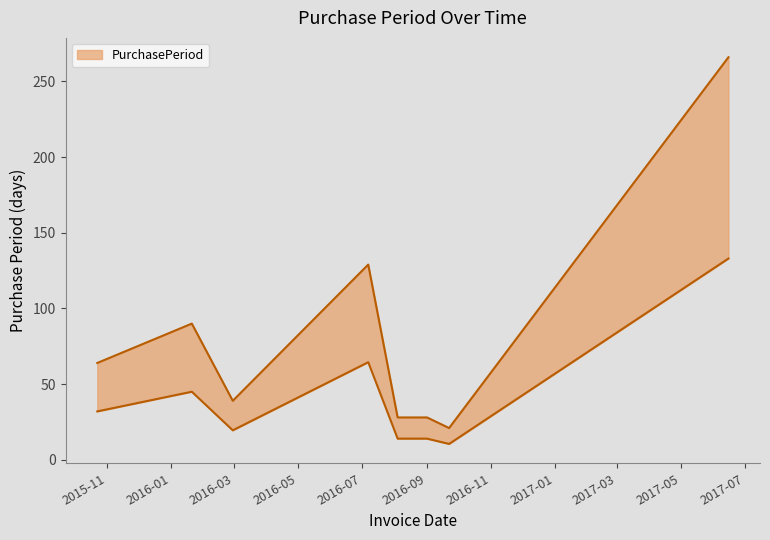

How many points are higher than both their immediate neighbors (excluding endpoints)?

2